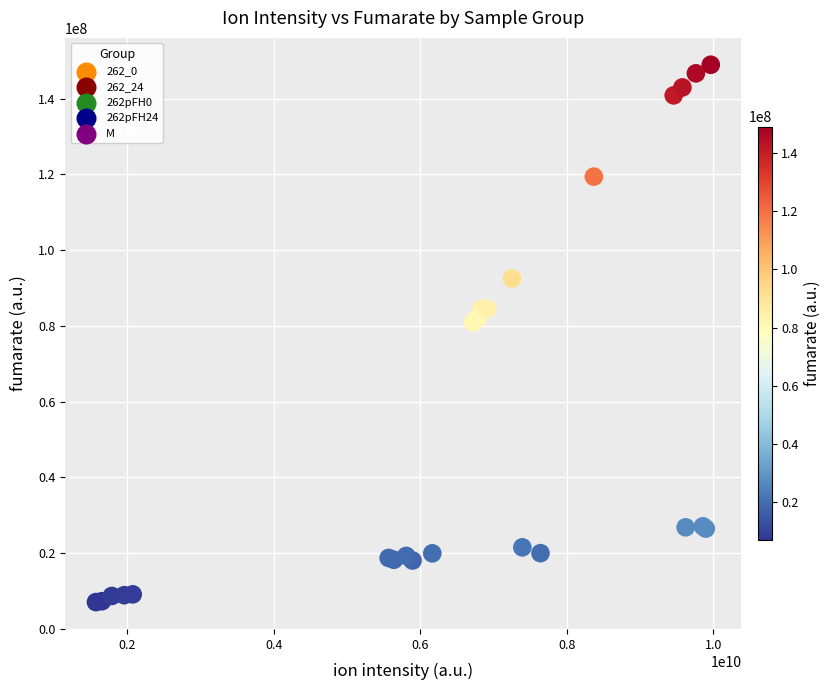

Which series contains the highest Y value?

262_24